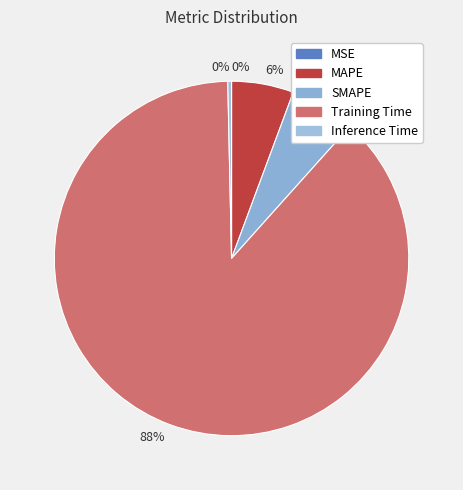

How many segments does this pie chart have?

5